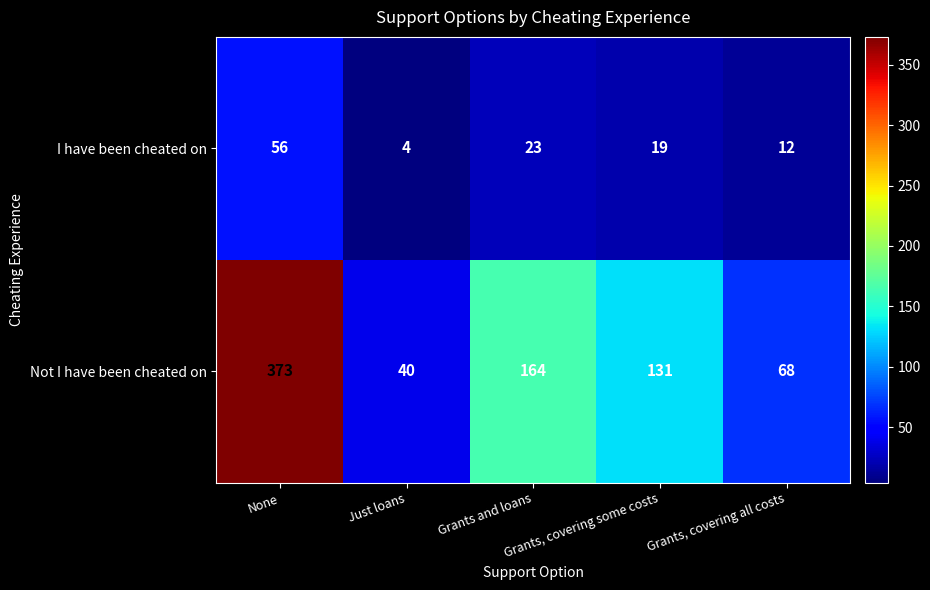

Rank the series by their average value, from highest to lowest.

Not I have been cheated on, I have been cheated on